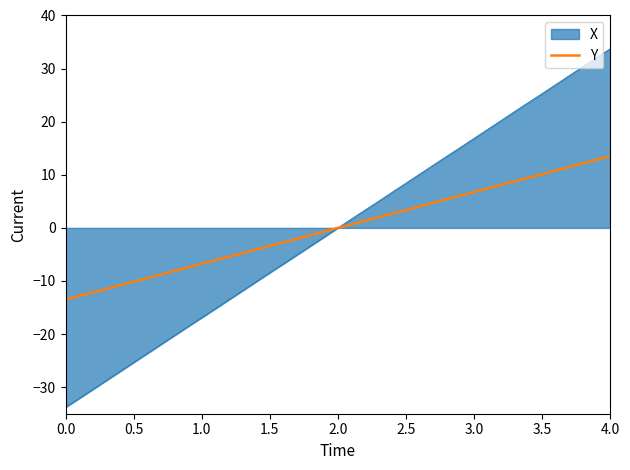

Rank the series by their maximum value, from highest to lowest.

X, Y